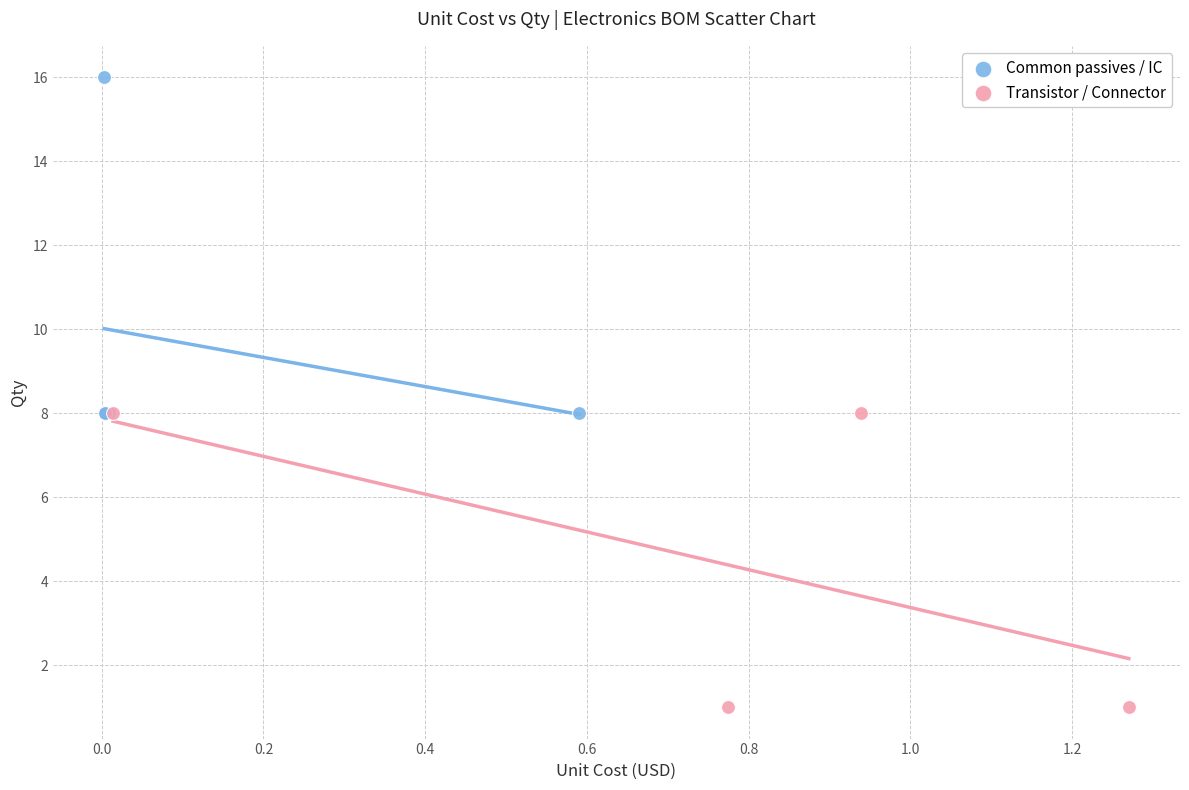

Which series contains the highest Y value?

Common passives / IC